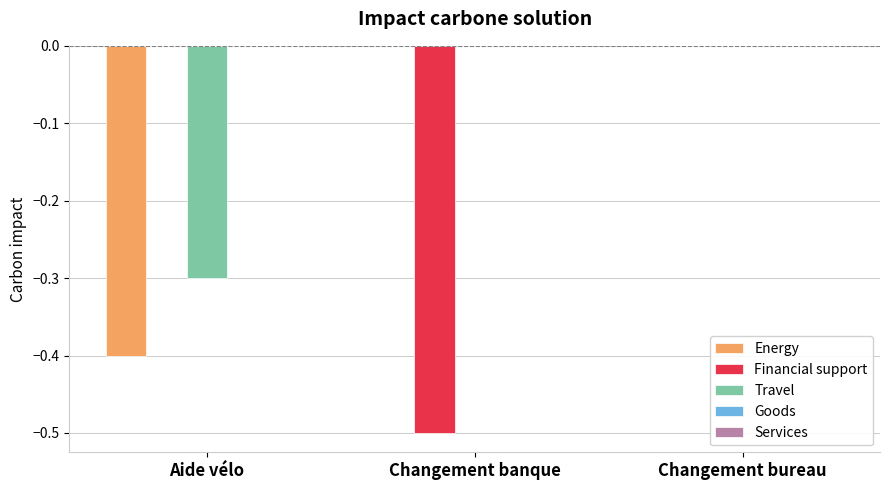

Between Aide vélo and Changement bureau, which series saw the biggest shift?

Energy